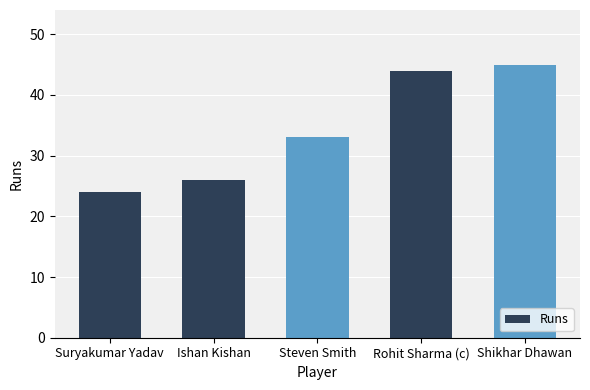

What position from the left is Suryakumar Yadav?

1